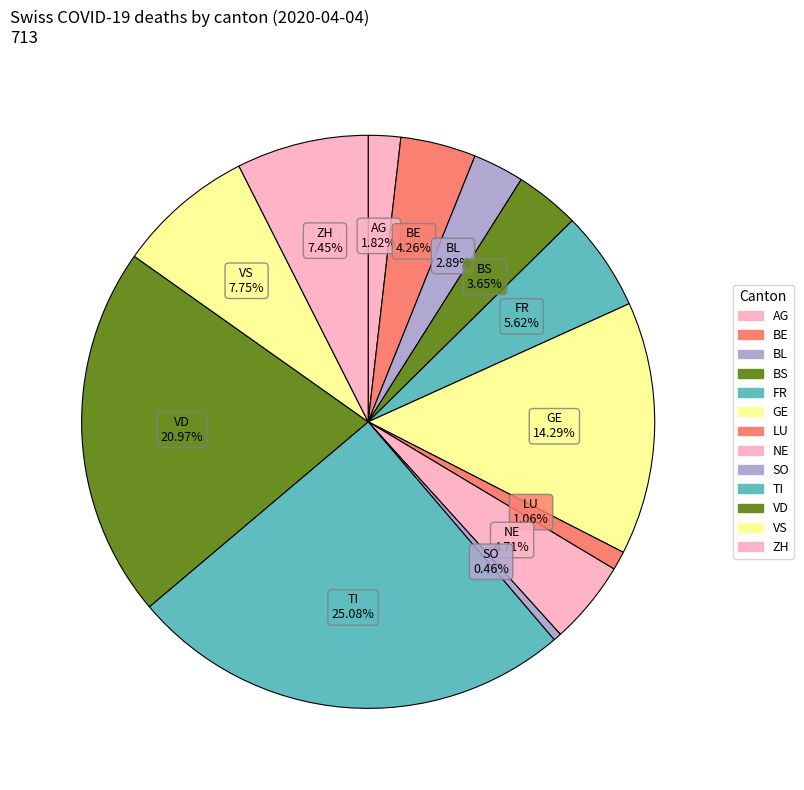

How many segments does this pie chart have?

13